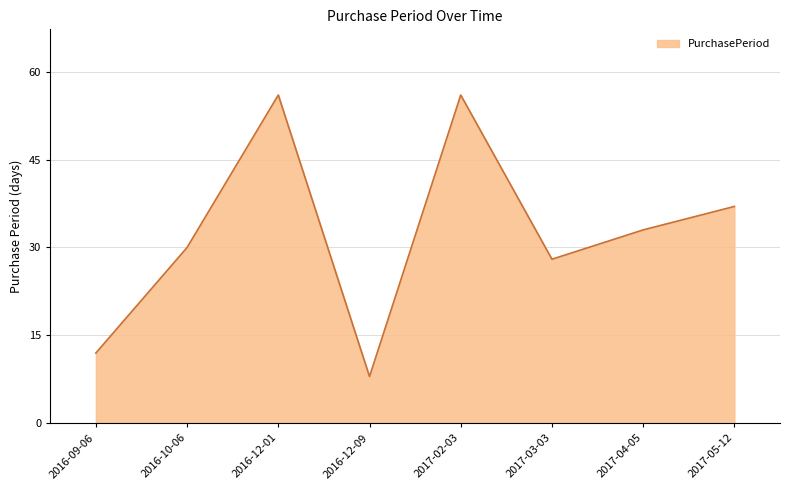

The value at 2016-10-06 is 30. True or false?

True